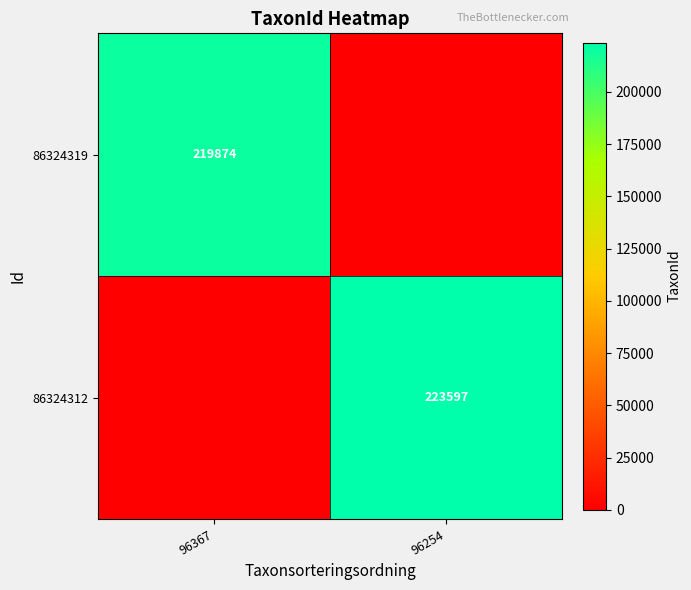

The 86324312 series shows 137786 at 96254. True or false?

False